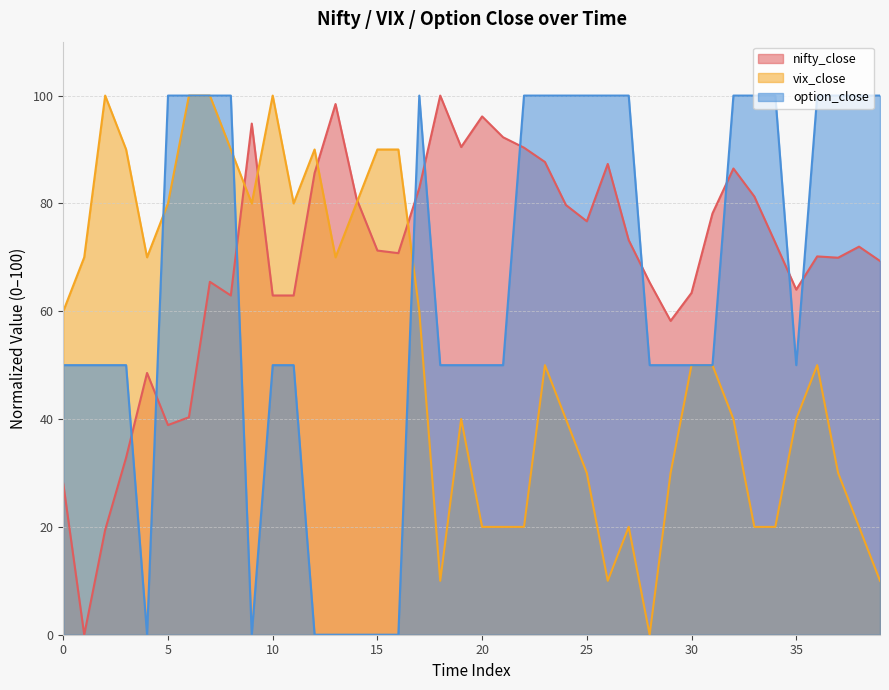

Reading left to right, what are all the values shown in this chart?

nifty_close: 0=28.0	1=0.0	2=19.4	3=32.9	4=48.6	5=38.9	6=40.3	7=65.5	8=62.9	9=94.8	10=62.9	11=62.9	12=85.6	13=98.4	14=80.9	15=71.3	16=70.8	17=82.9	18=100.0	19=90.5	20=96.1	21=92.3	22=90.3	23=87.7	24=79.7	25=76.7	26=87.3	27=73.2	28=65.3	29=58.2	30=63.4	31=78.1	32=86.5	33=81.3	34=72.7	35=64.0	36=70.2	37=69.9	38=72.0	39=69.3
vix_close: 0=60.0	1=70.0	2=100.0	3=90.0	4=70.0	5=80.0	6=100.0	7=100.0	8=90.0	9=80.0	10=100.0	11=80.0	12=90.0	13=70.0	14=80.0	15=90.0	16=90.0	17=60.0	18=10.0	19=40.0	20=20.0	21=20.0	22=20.0	23=50.0	24=40.0	25=30.0	26=10.0	27=20.0	28=0.0	29=30.0	30=50.0	31=50.0	32=40.0	33=20.0	34=20.0	35=40.0	36=50.0	37=30.0	38=20.0	39=10.0
option_close: 0=50.0	1=50.0	2=50.0	3=50.0	4=0.0	5=100.0	6=100.0	7=100.0	8=100.0	9=0.0	10=50.0	11=50.0	12=0.0	13=0.0	14=0.0	15=0.0	16=0.0	17=100.0	18=50.0	19=50.0	20=50.0	21=50.0	22=100.0	23=100.0	24=100.0	25=100.0	26=100.0	27=100.0	28=50.0	29=50.0	30=50.0	31=50.0	32=100.0	33=100.0	34=100.0	35=50.0	36=100.0	37=100.0	38=100.0	39=100.0